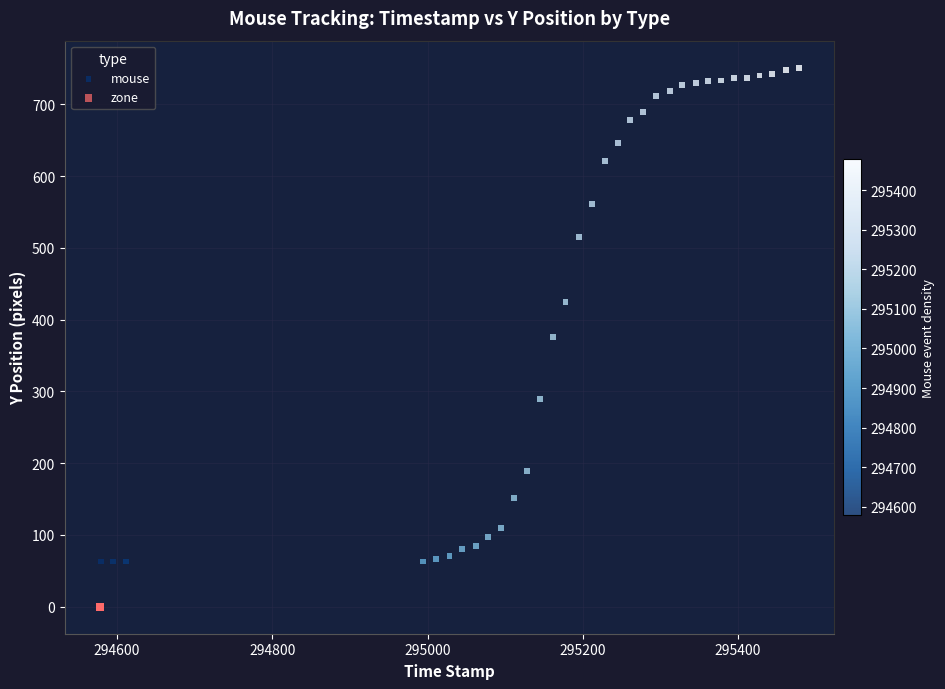

Which series reaches the maximum Y coordinate?

mouse